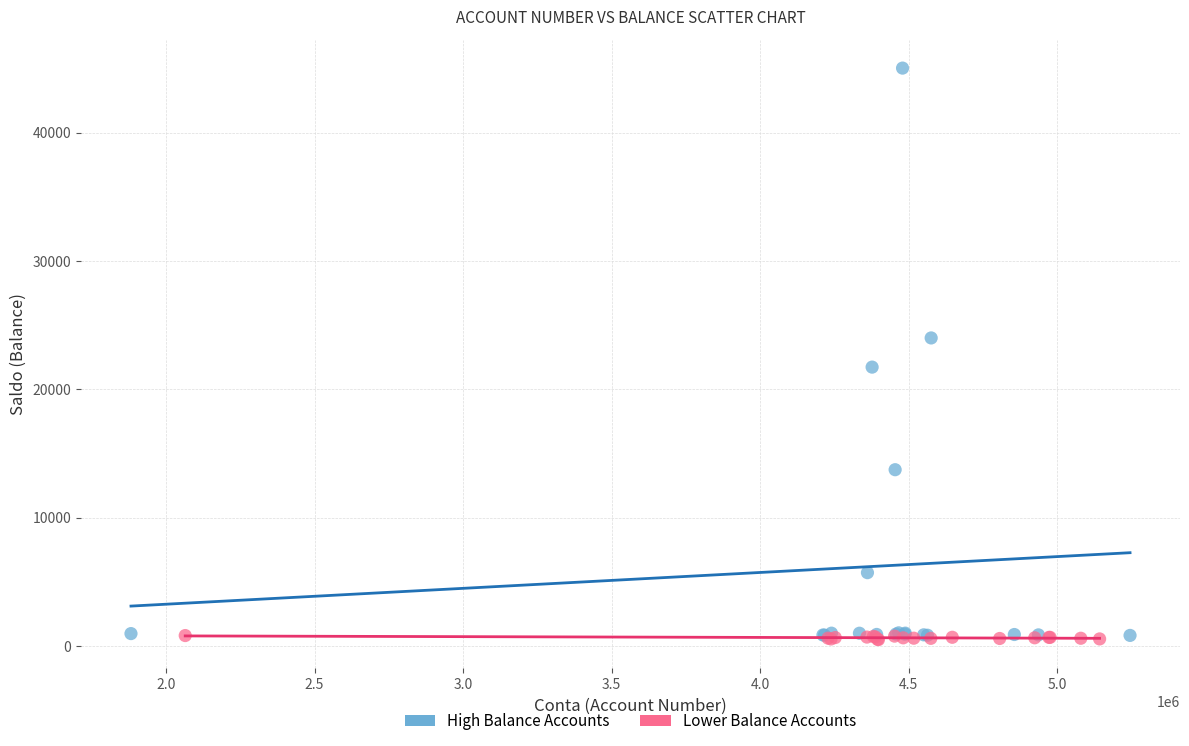

Which series has the largest Y range (max minus min)?

High Balance Accounts